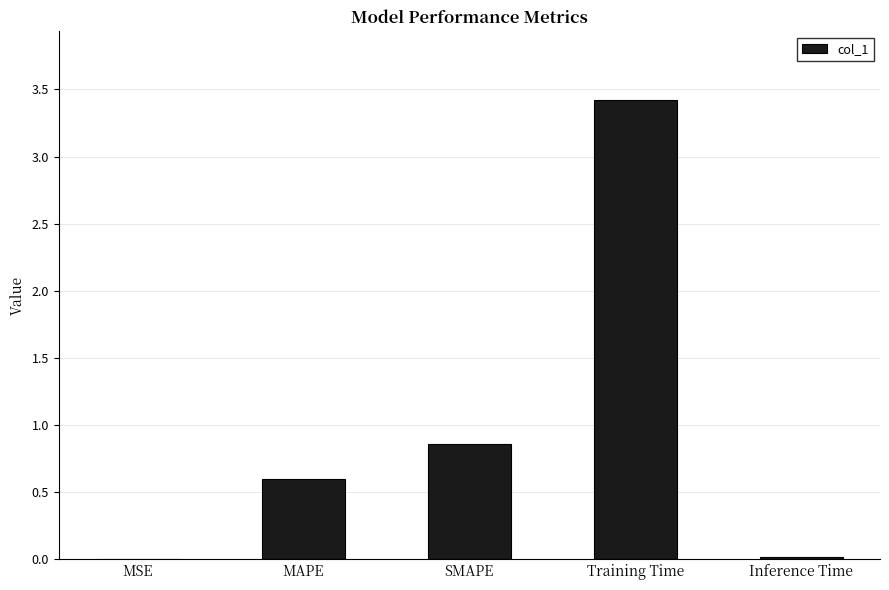

What is the change in value from MAPE to Training Time?

+2.8